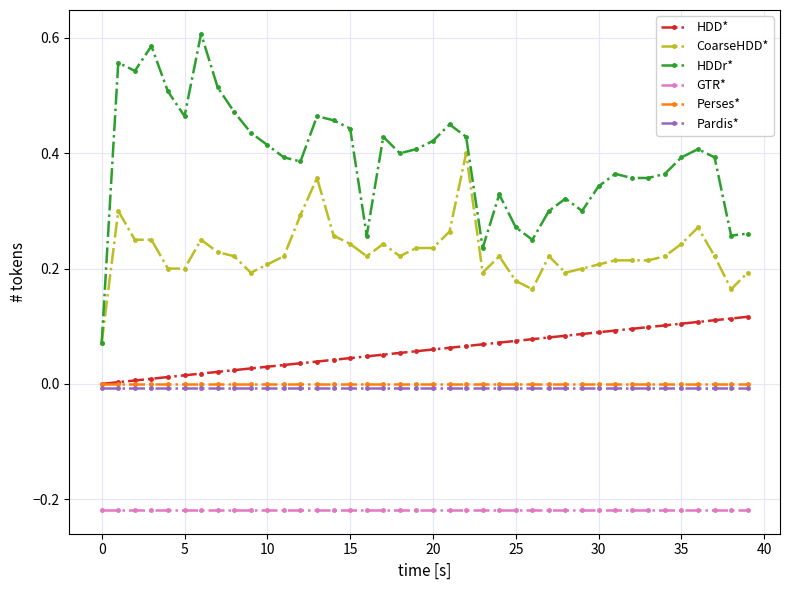

Which series has the largest range (max minus min)?

HDDr*